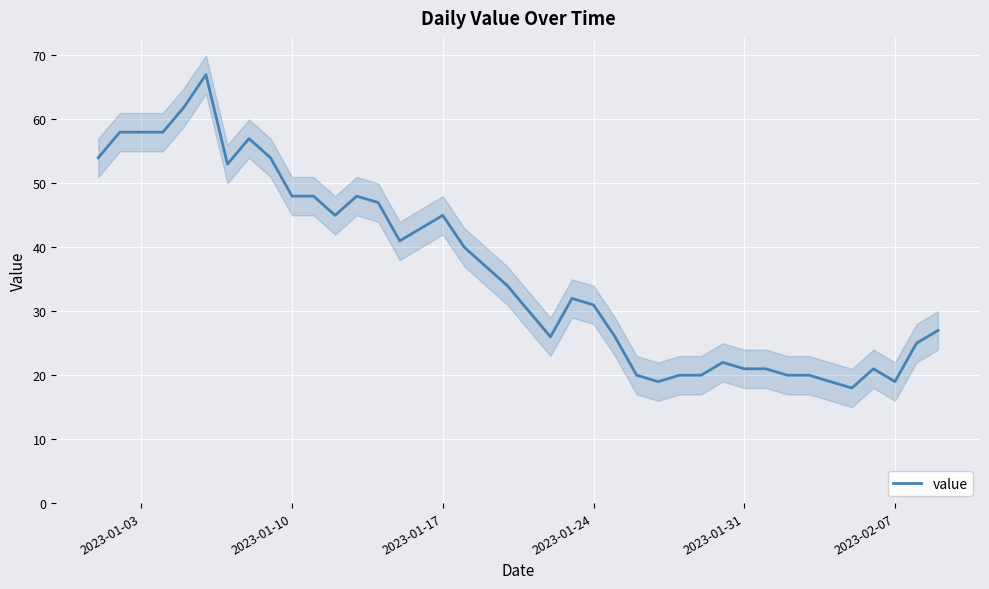

What is the maximum value for value?

67